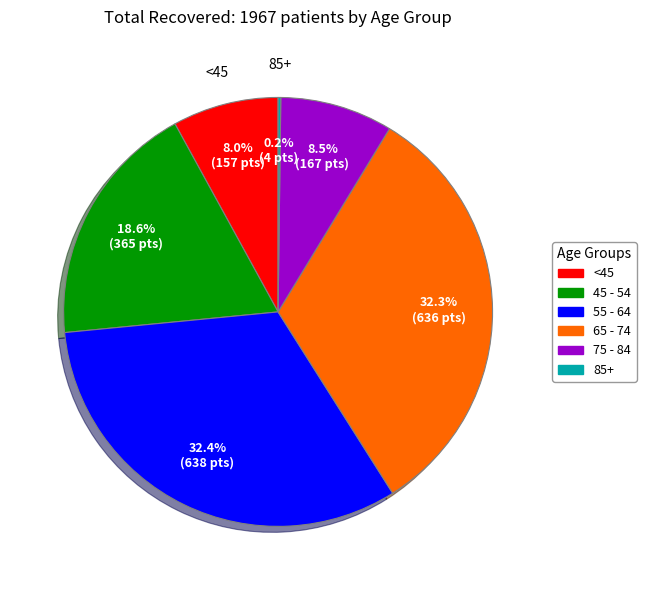

Is there a majority slice in this chart?

No